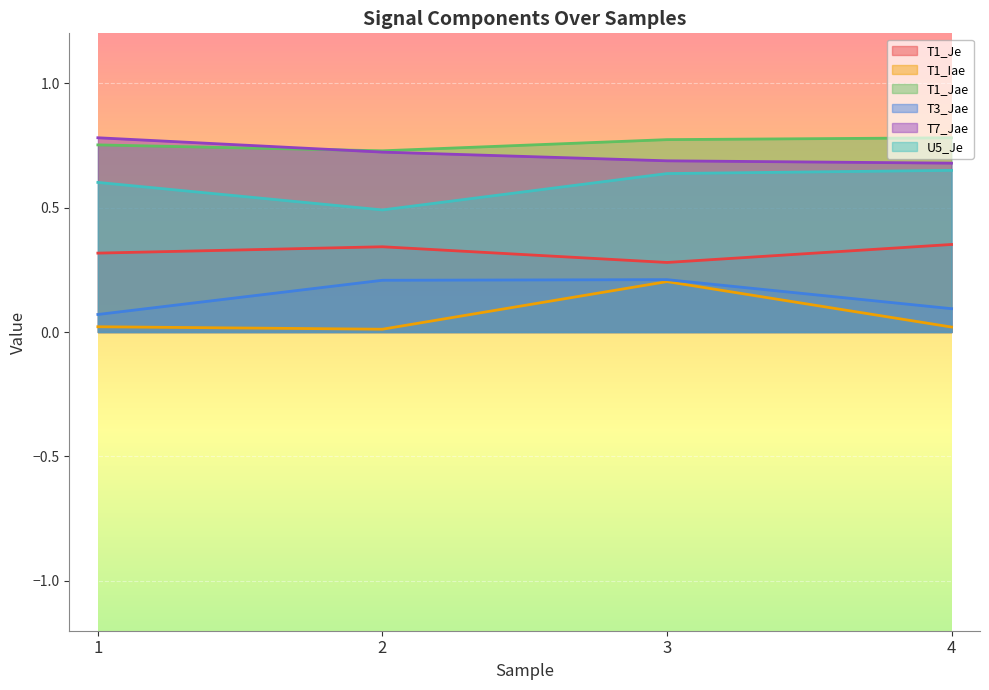

Between 1 and 2, which is larger?

2